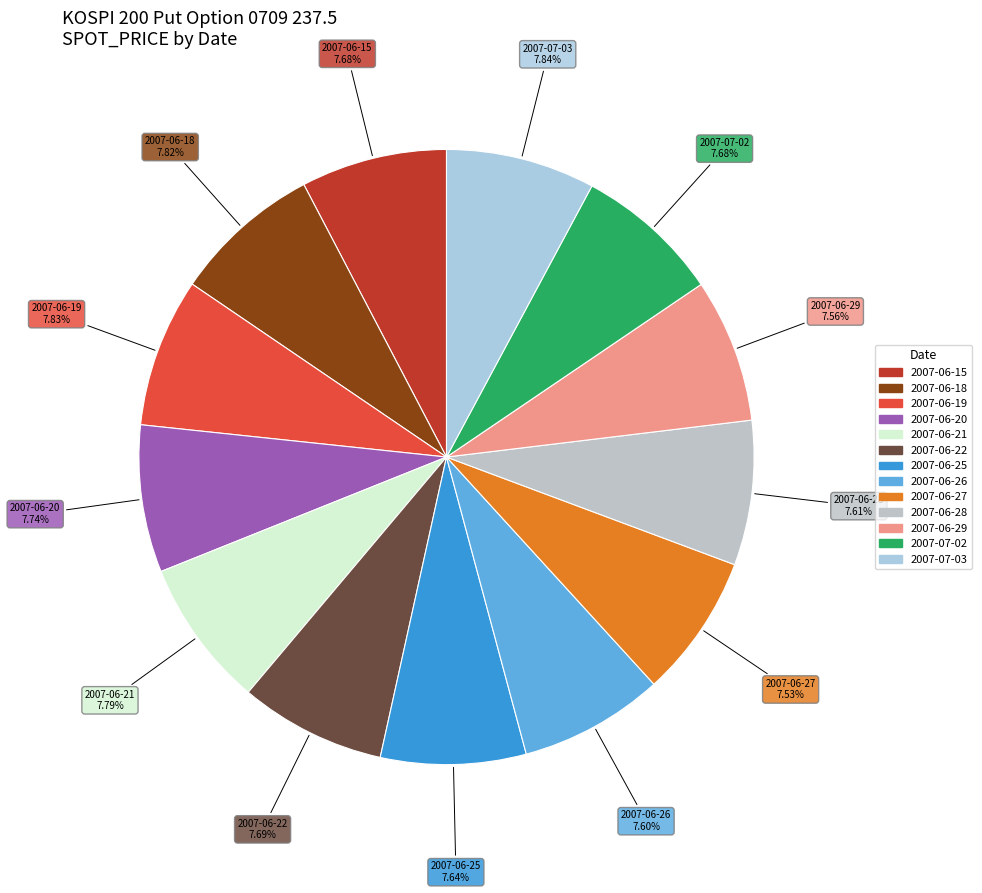

Approximately how many times larger is the value at 2007-06-20 compared to 2007-06-15?

1.0